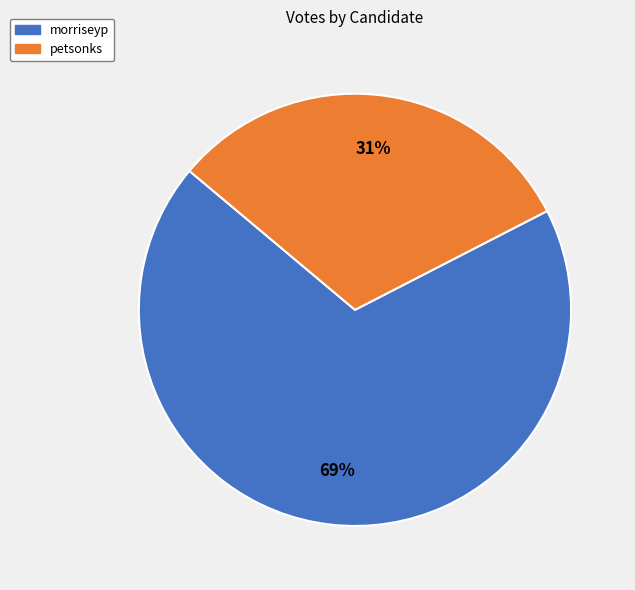

To the nearest percent, what is the average slice percentage?

50%